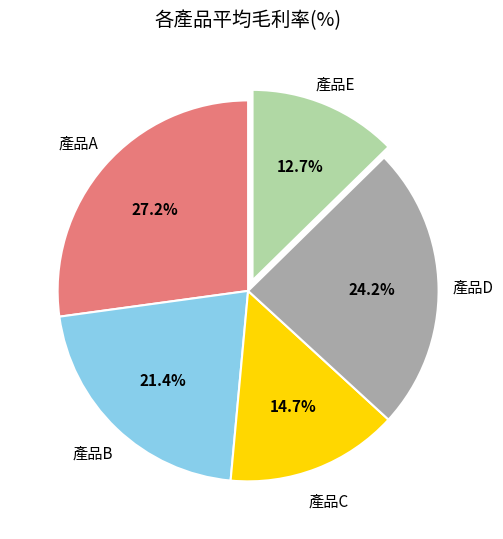

To the nearest percent, what percentage of the pie is 產品B?

21%